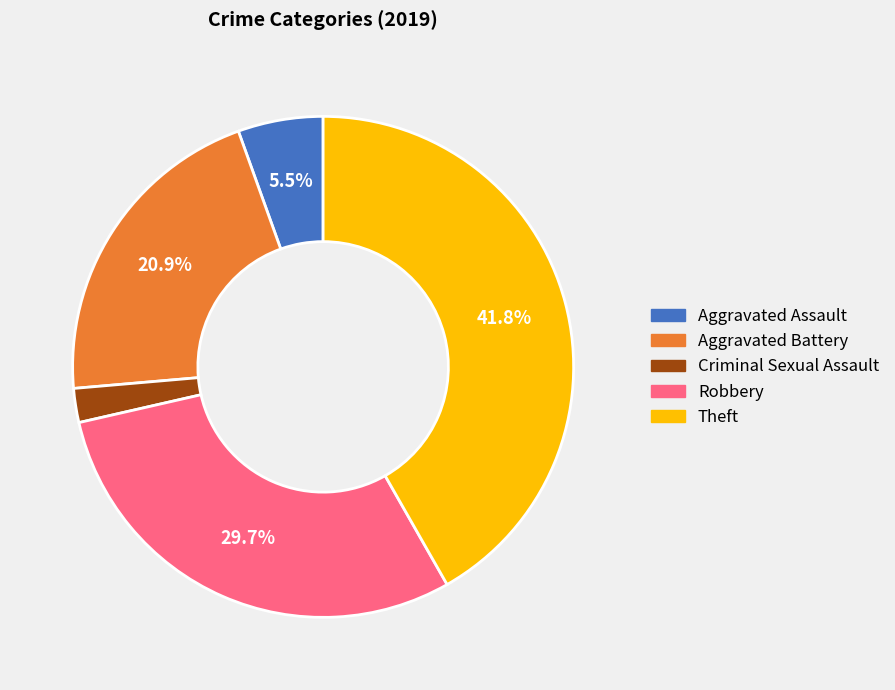

Is there any slice that represents more than half of the pie?

No